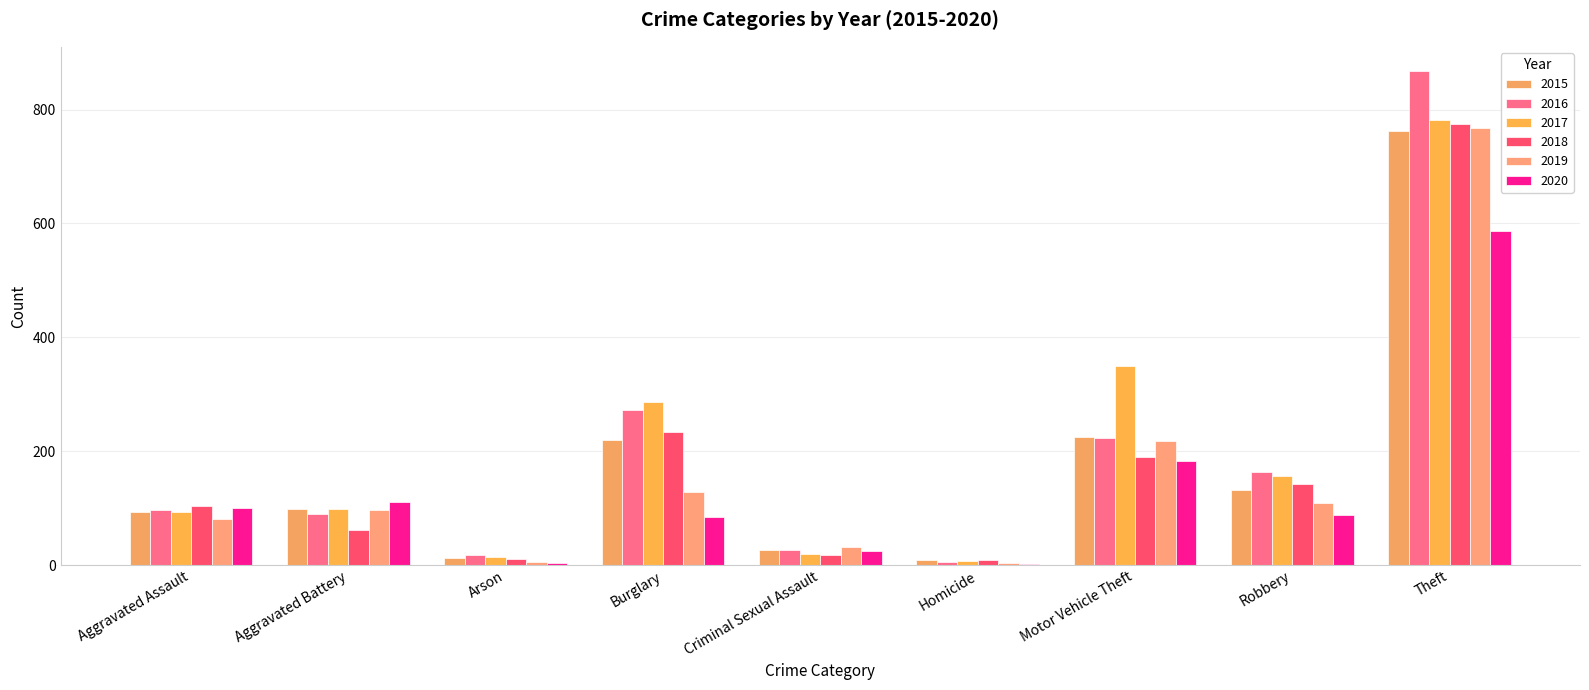

What is the label of the 7th bar from the left?

Motor Vehicle Theft